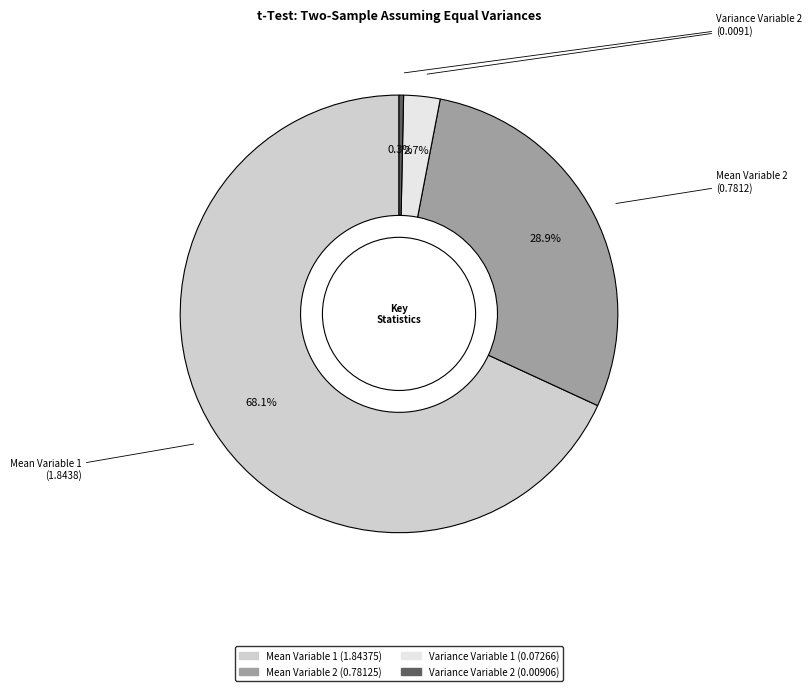

How many slices are in this pie chart?

4